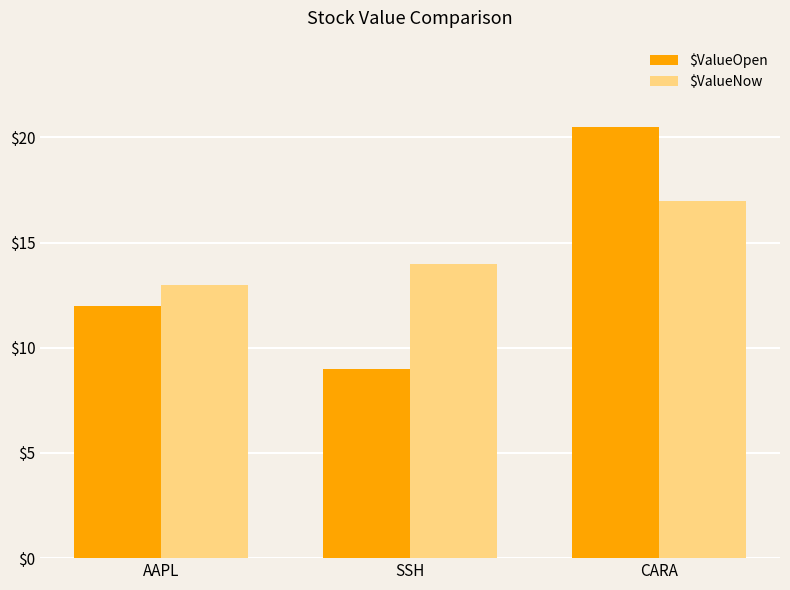

What is the value of the $ValueNow bar at the 2nd from the left?

14.0